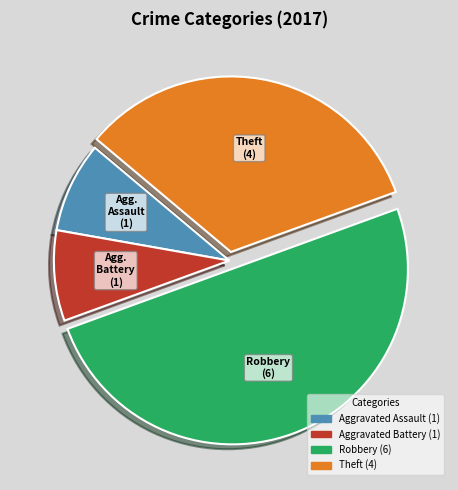

Which slice is the largest?

Robbery